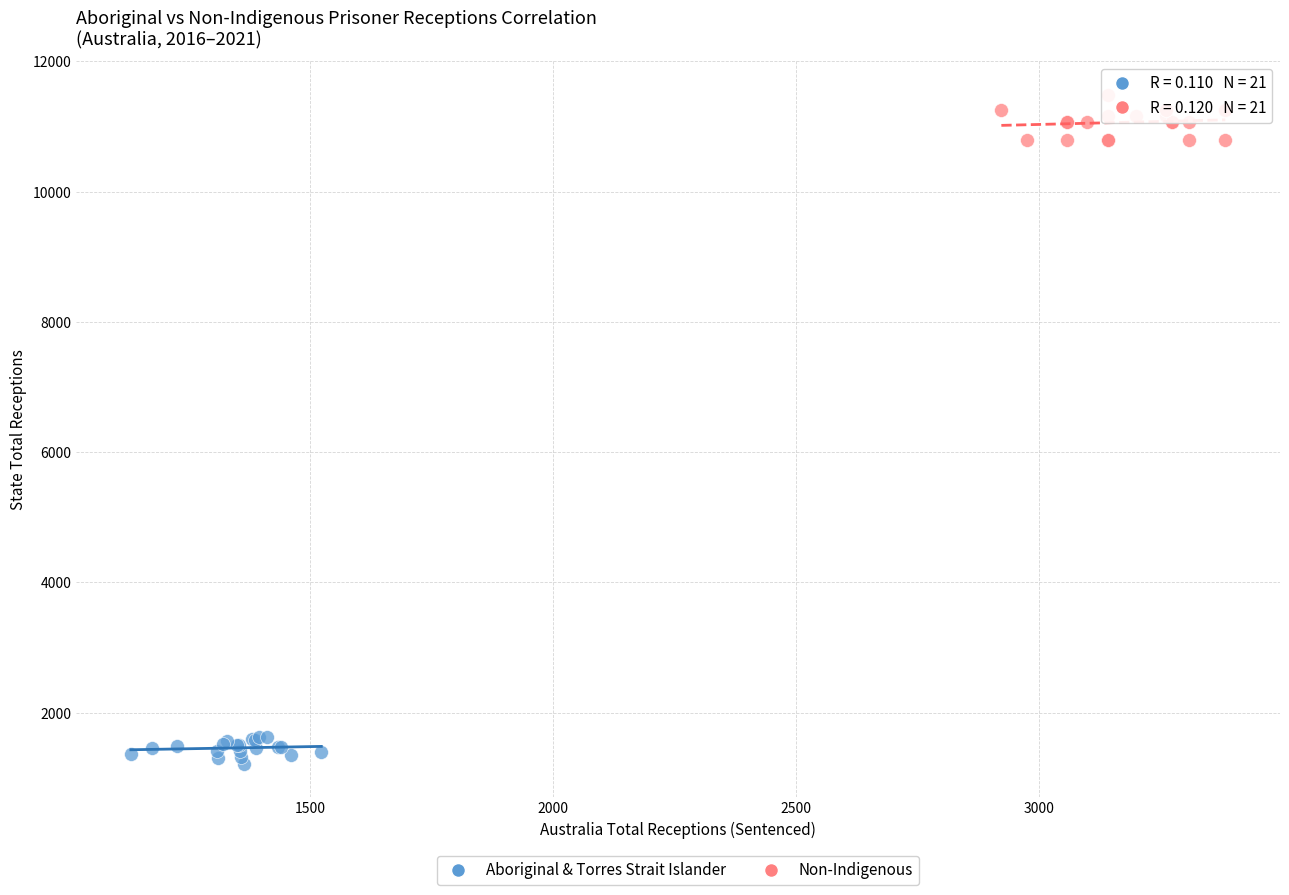

Which series has the widest spread of Y values?

Non-Indigenous